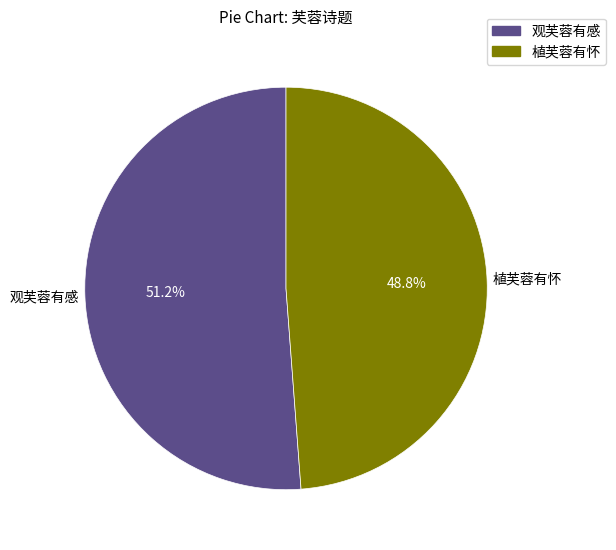

Is there a majority slice in this chart?

Yes